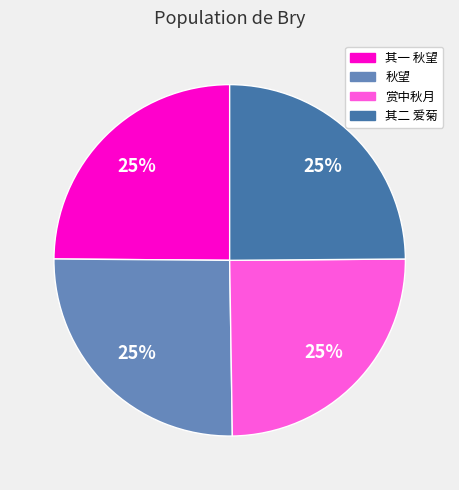

Count the number of slices in the pie.

4